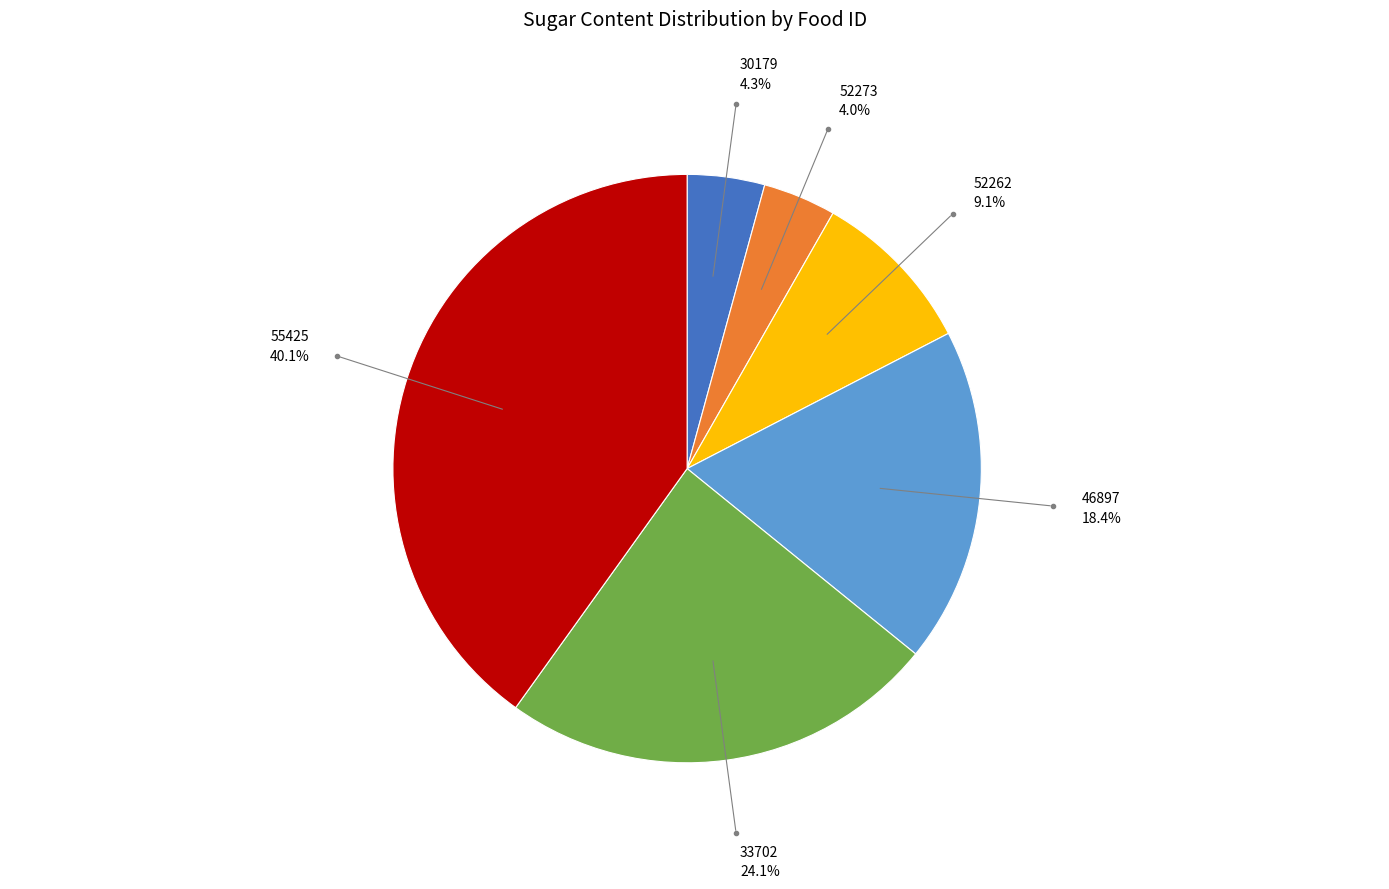

To the nearest percent, what portion does 55425 represent?

40%